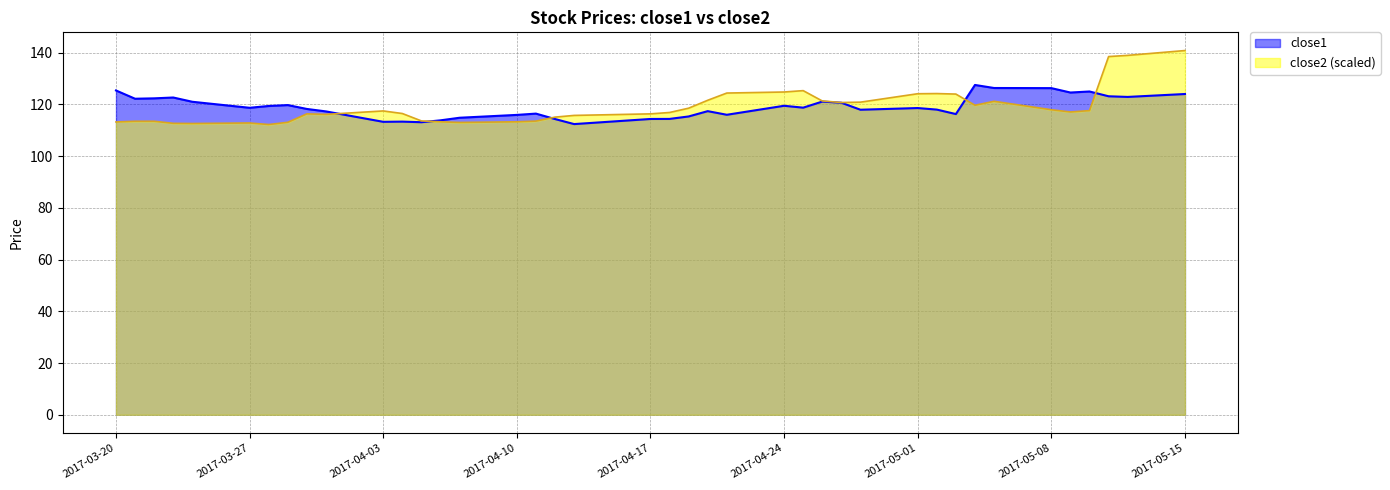

Where is close1 nearest to the value 119?

2017-04-25